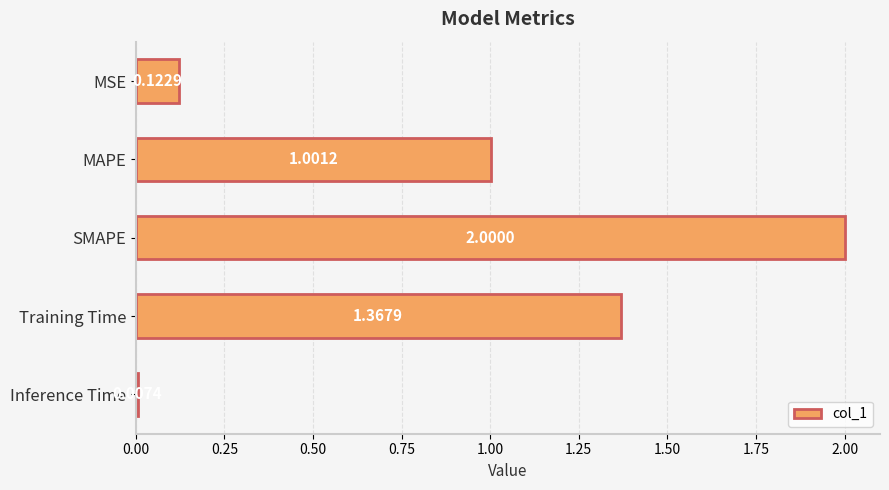

What is the label of the 4th bar from the top?

Training Time